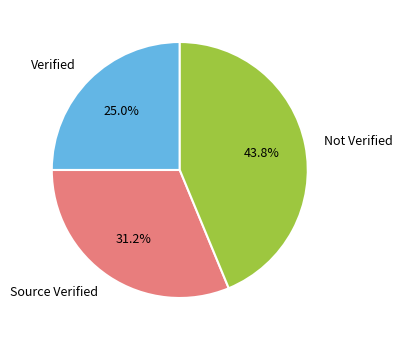

Do Source Verified and Verified together represent more than half of the pie?

Yes